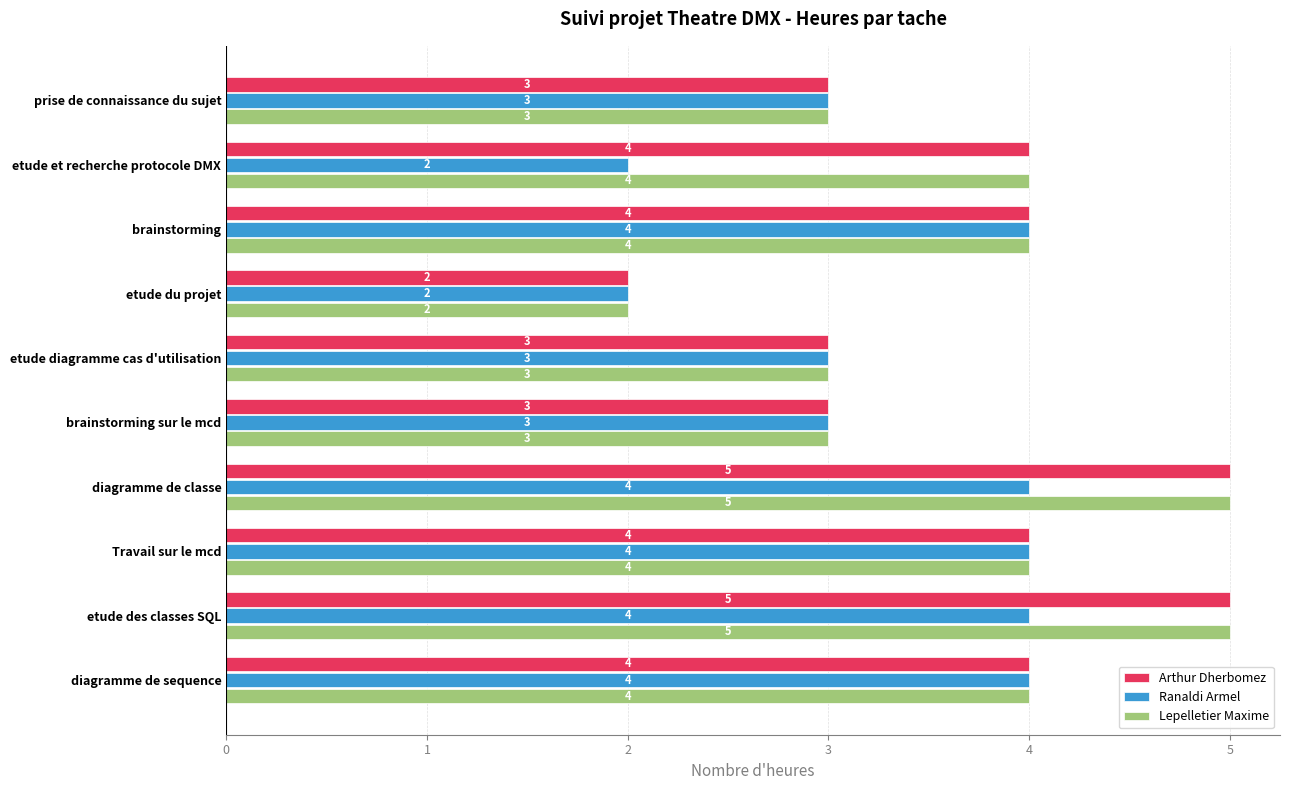

What is the maximum value shown in the chart?

5